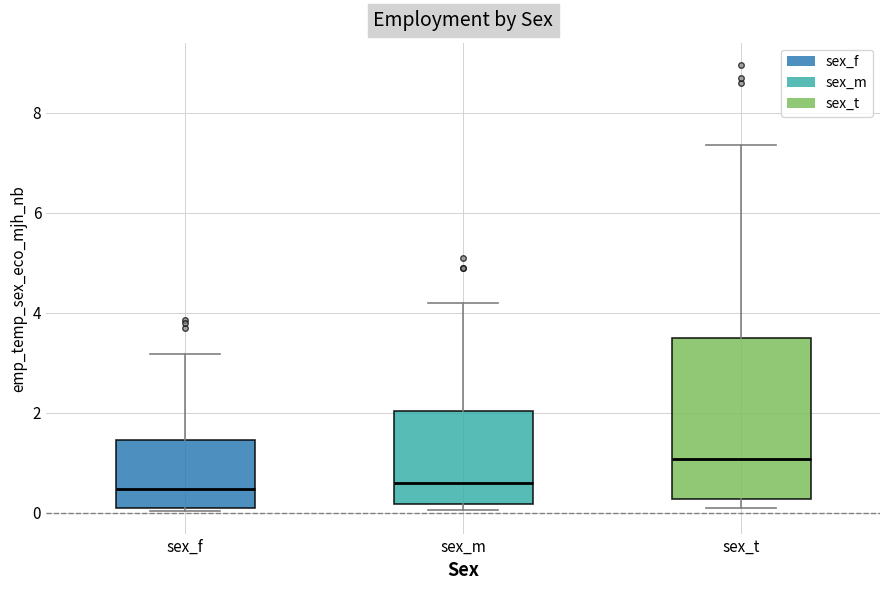

Reading left to right, transcribe this box plot: for each box, give where its median line is, the range the box spans, and where its two whiskers end, as read against the y-axis. The values are not printed on the chart, so give them approximately, as read against the axis.

sex_f: median 0.4, box 0.0 to 1.4, whiskers 0.0 to 3.2
sex_m: median 0.6, box 0.2 to 2.0, whiskers 0.0 to 4.2
sex_t: median 1.0, box 0.2 to 3.4, whiskers 0.0 to 7.4